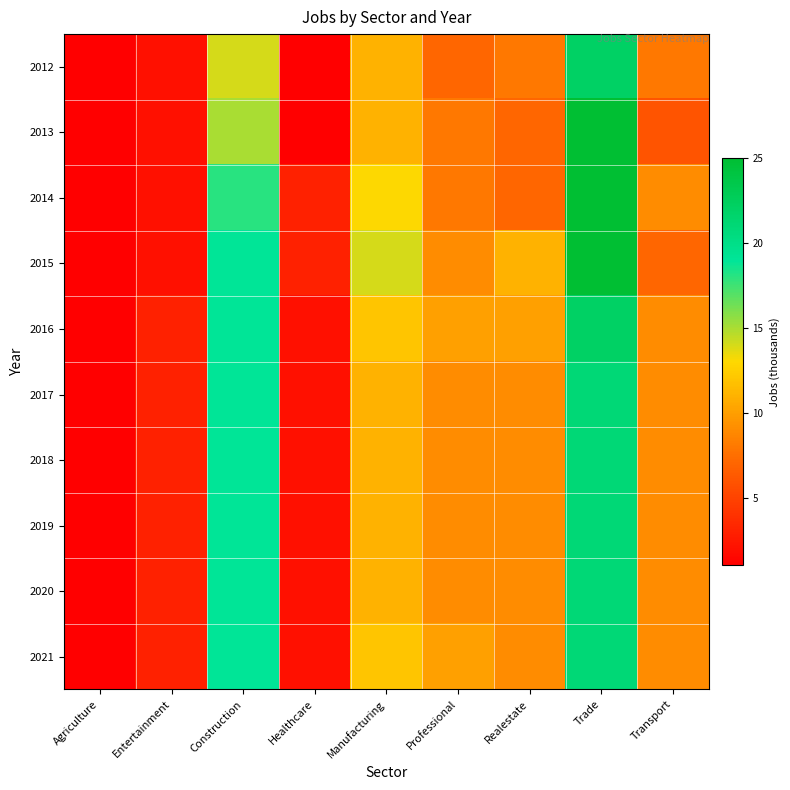

What is the spread (max minus min) of values at Healthcare?

2